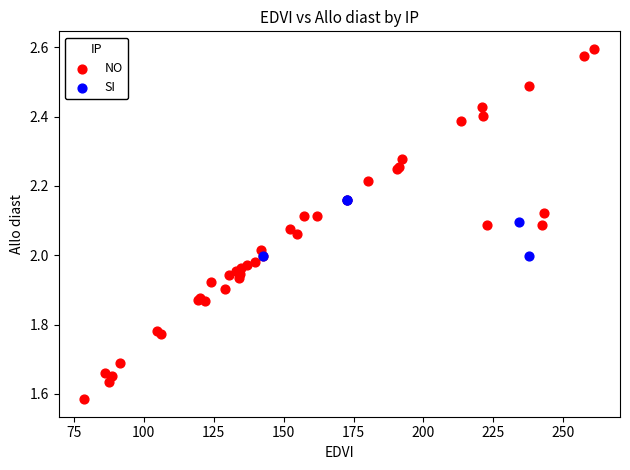

Which series reaches the maximum Y coordinate?

NO